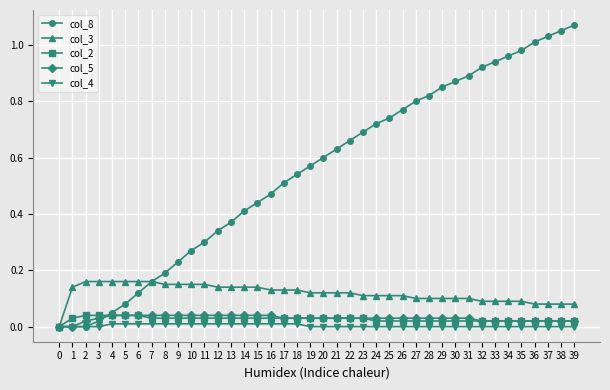

Which series has the largest total across all categories?

col_8